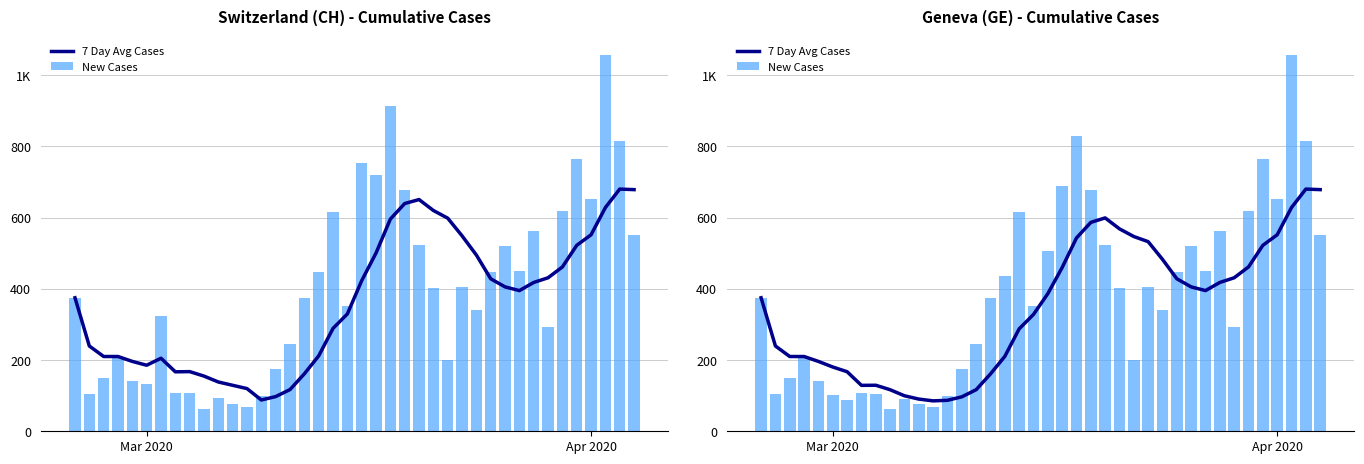

What is the greatest value displayed?

1056.0